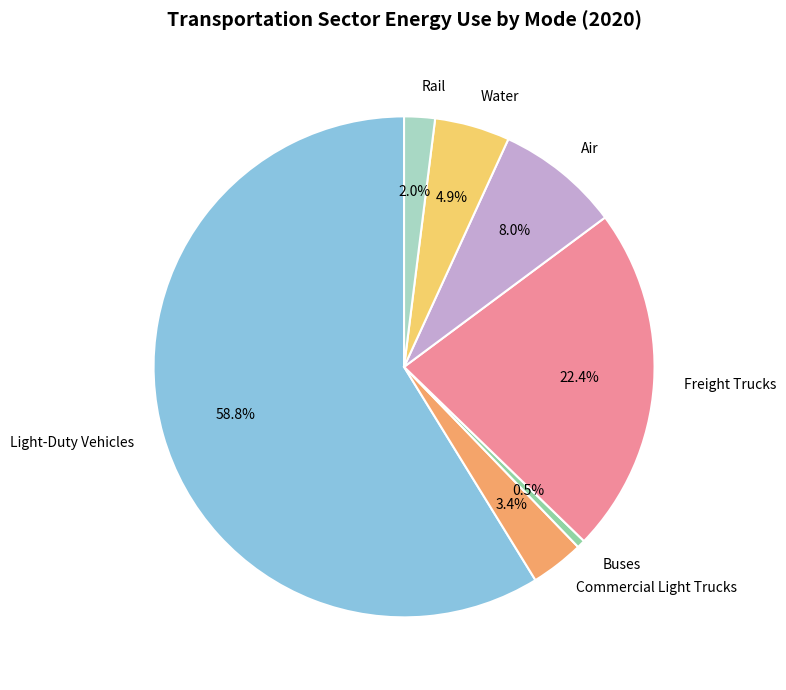

Is Light-Duty Vehicles the majority of the pie?

Yes